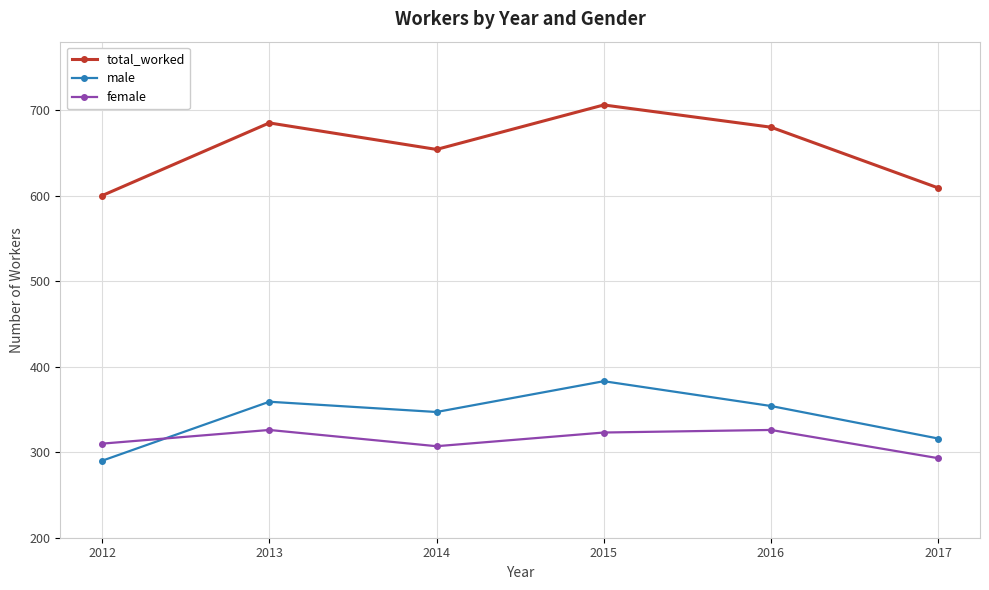

Is it true that total_worked equals 609 at 2017?

True